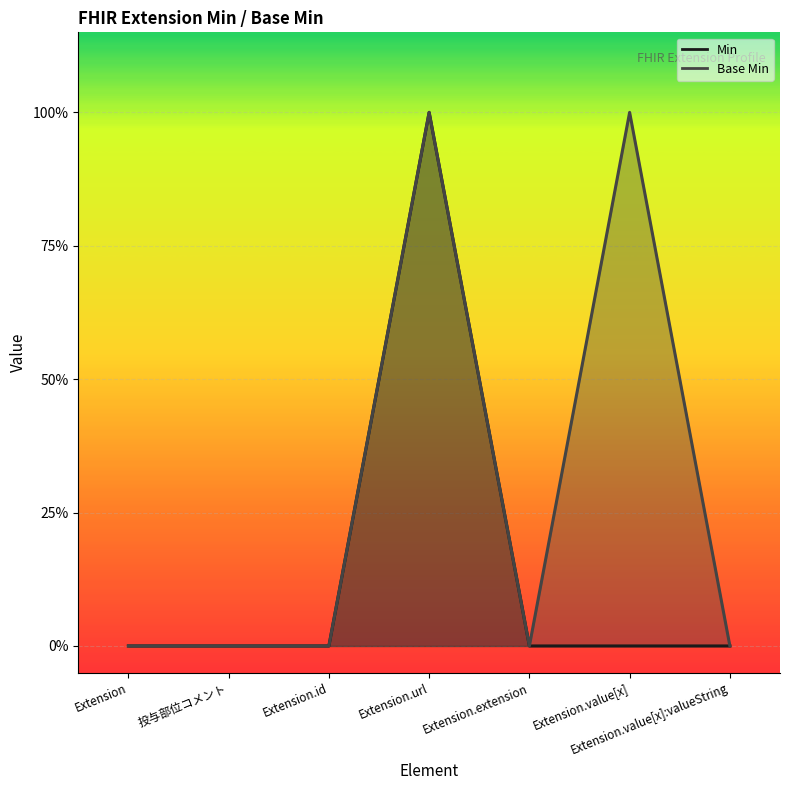

True or false: Min has a value of -1 at Extension.value[x]:valueString.

False